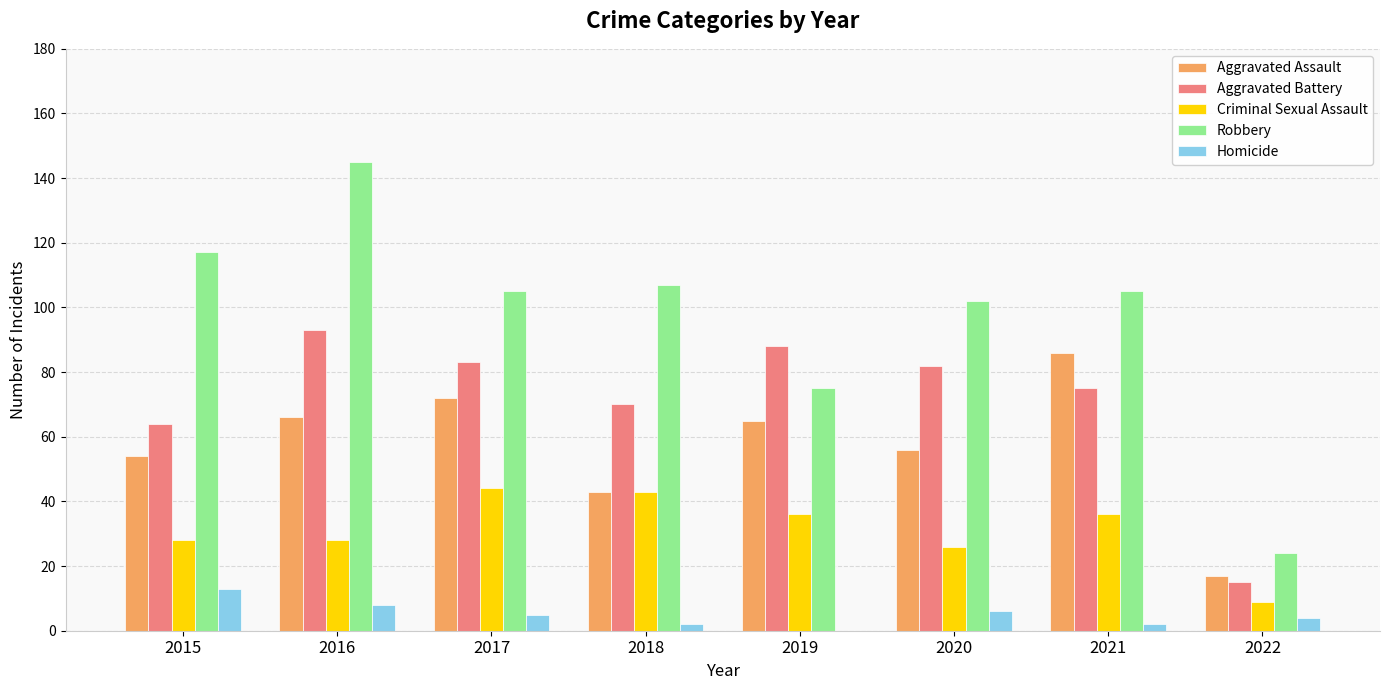

What is the highest value of the Criminal Sexual Assault series?

44